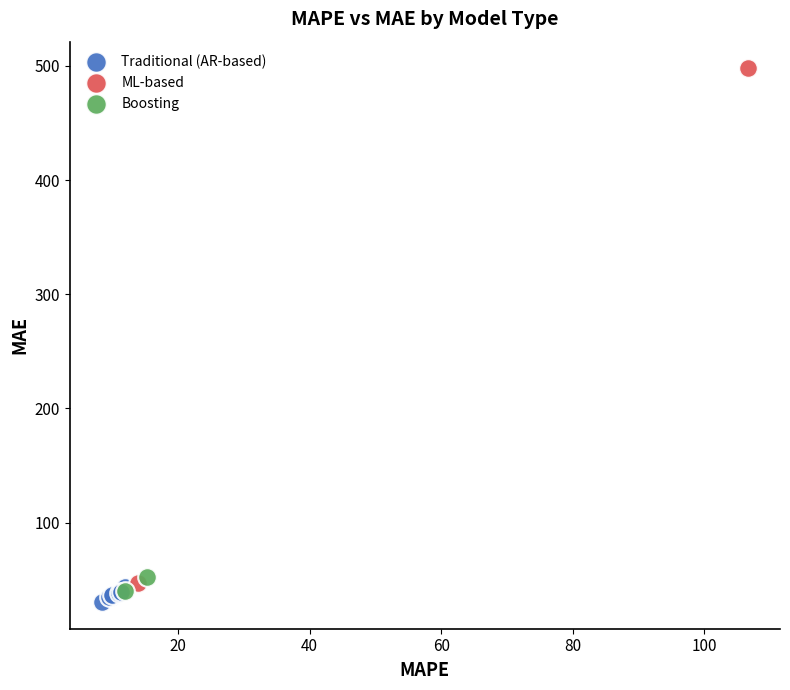

Which series has the widest spread of Y values?

ML-based